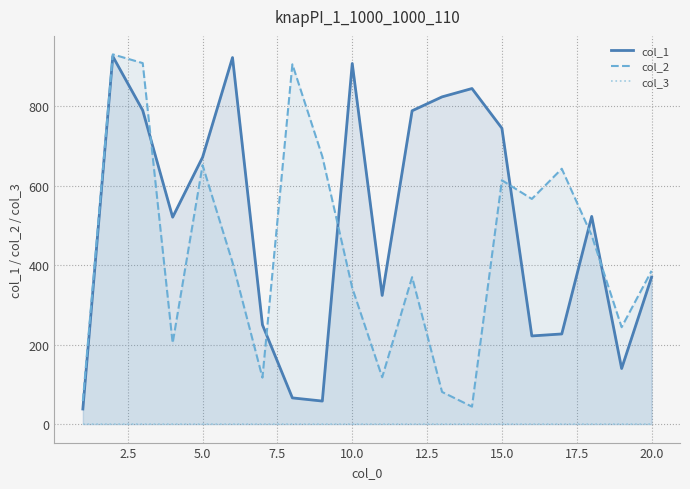

True or false: col_2 and col_3 cross at least once.

False